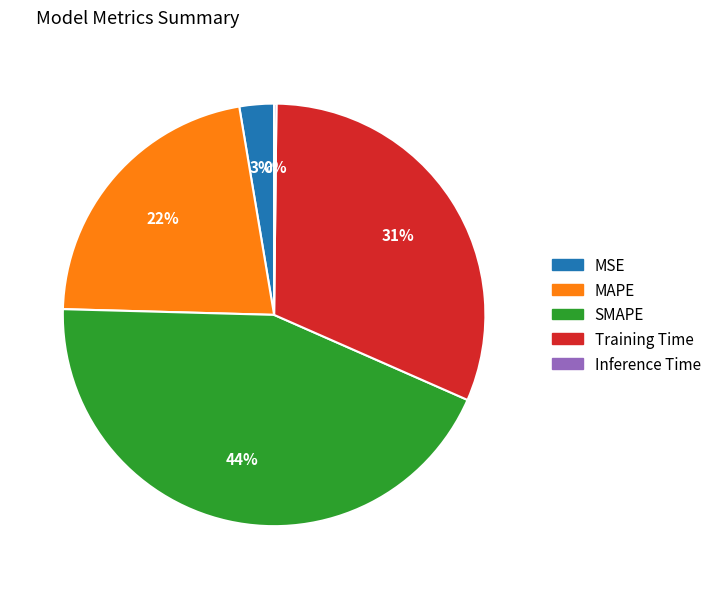

The SMAPE slice represents 58% of the pie. True or false?

False